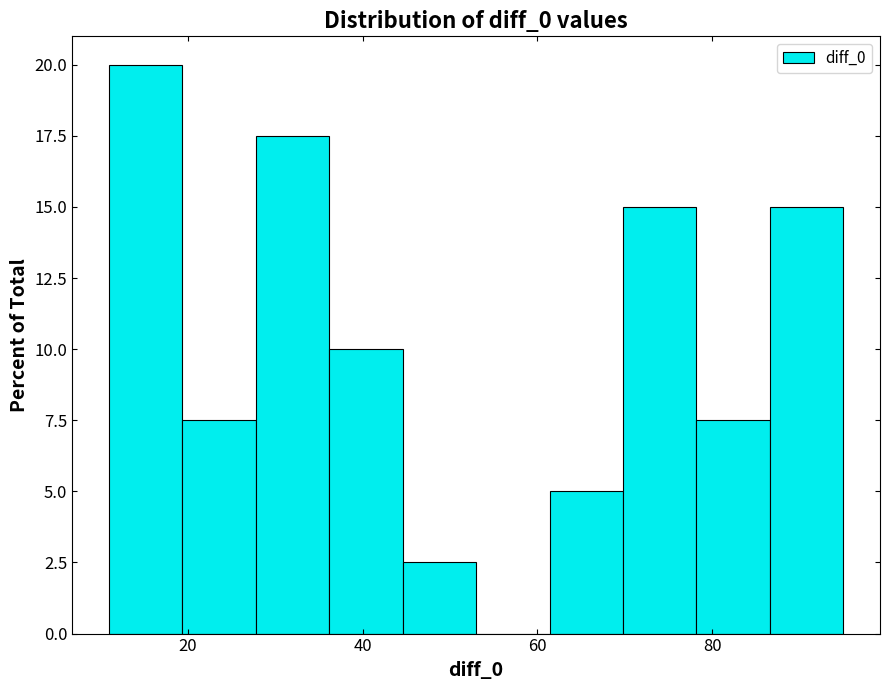

How tall is the bar that spans 44.6 to 53.0 on the x-axis? Neither the bar edges nor the heights are printed on the chart, so give them approximately, as read against the axes.

2.5